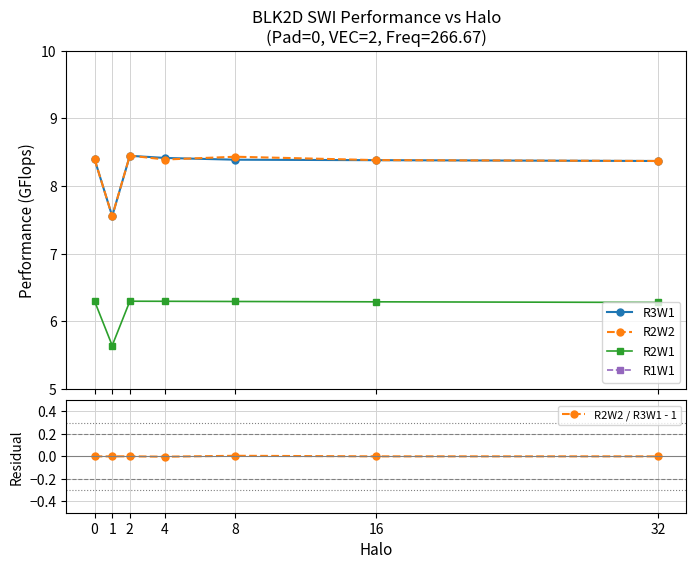

How many values in the R1W1 series are below 4?

1